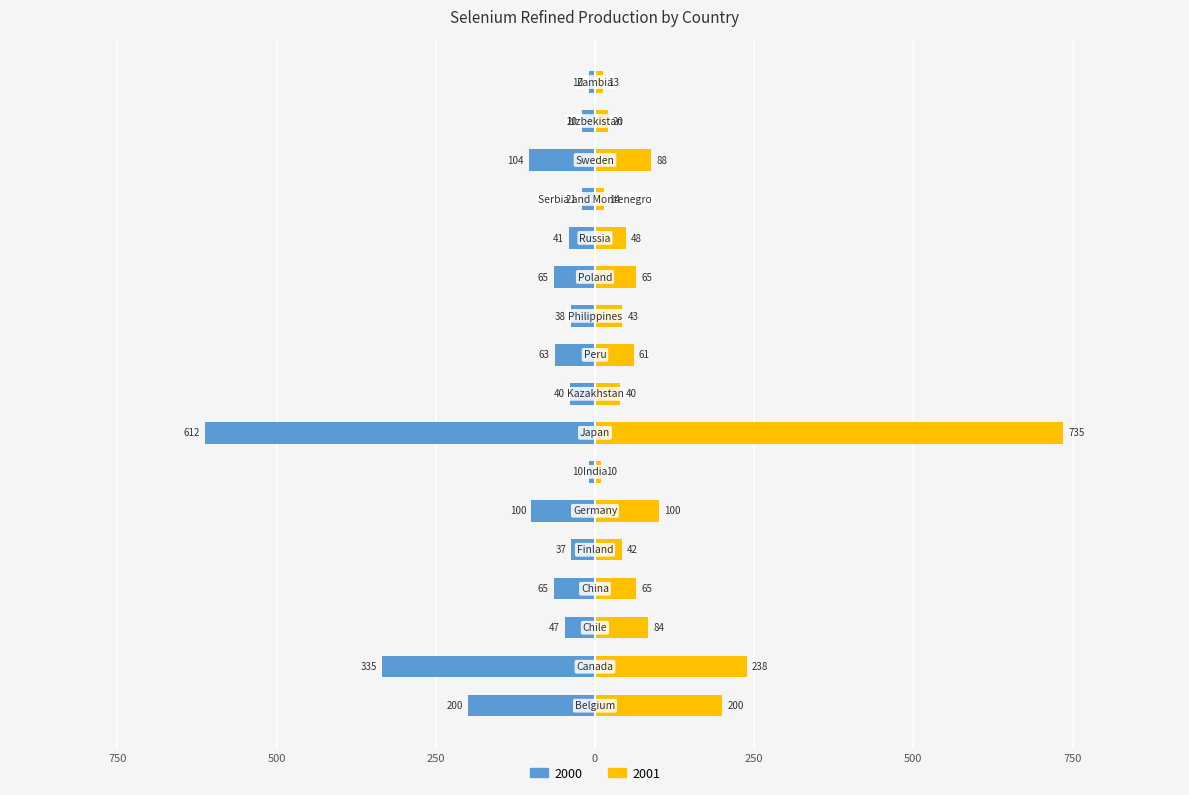

Is it true that 2000 equals -65 at Poland?

True